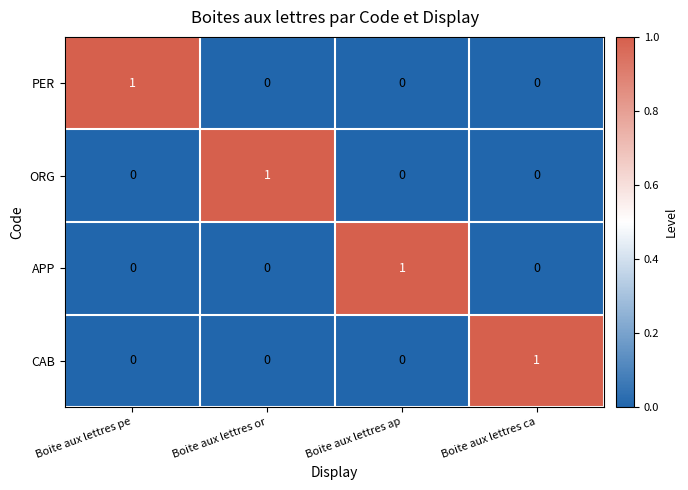

Reading left to right, transcribe all the data shown in this chart.

PER: 1	0	0	0
ORG: 0	1	0	0
APP: 0	0	1	0
CAB: 0	0	0	1